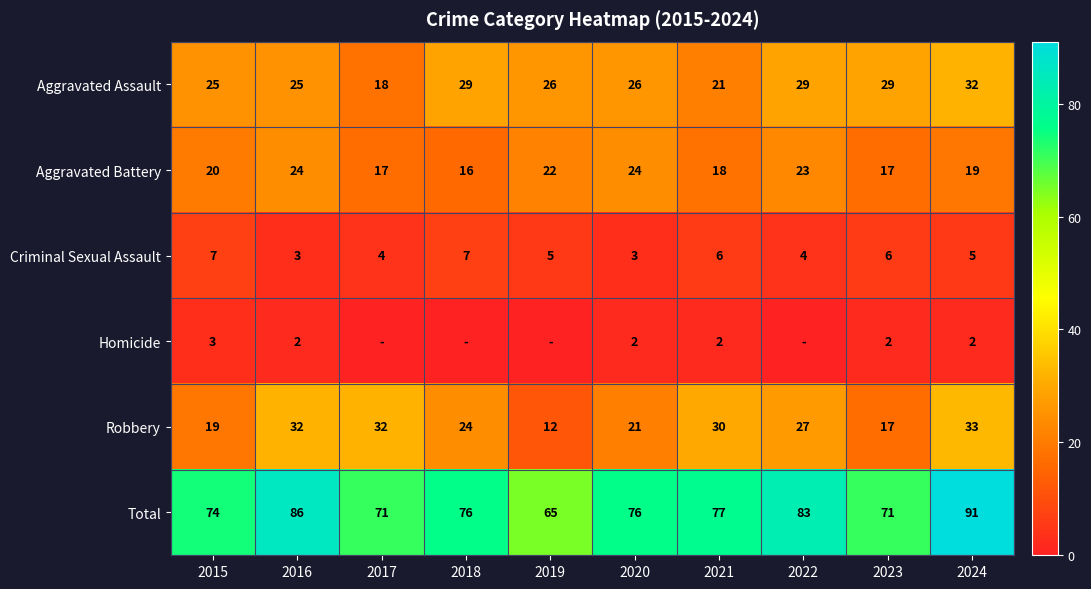

What is the difference between the highest and lowest values at 2017?

71